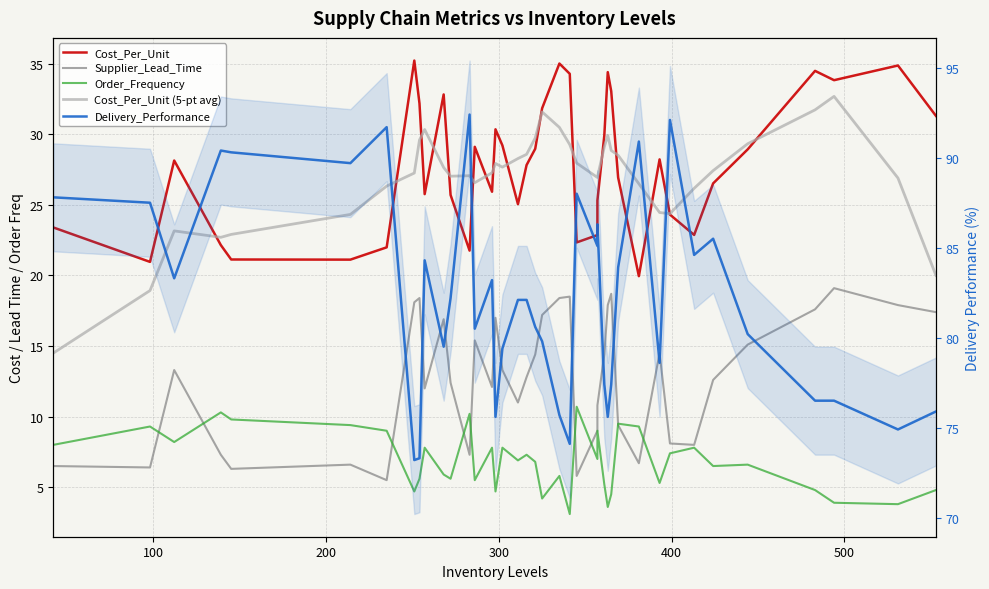

Which series has the largest total across all categories?

Delivery_Performance